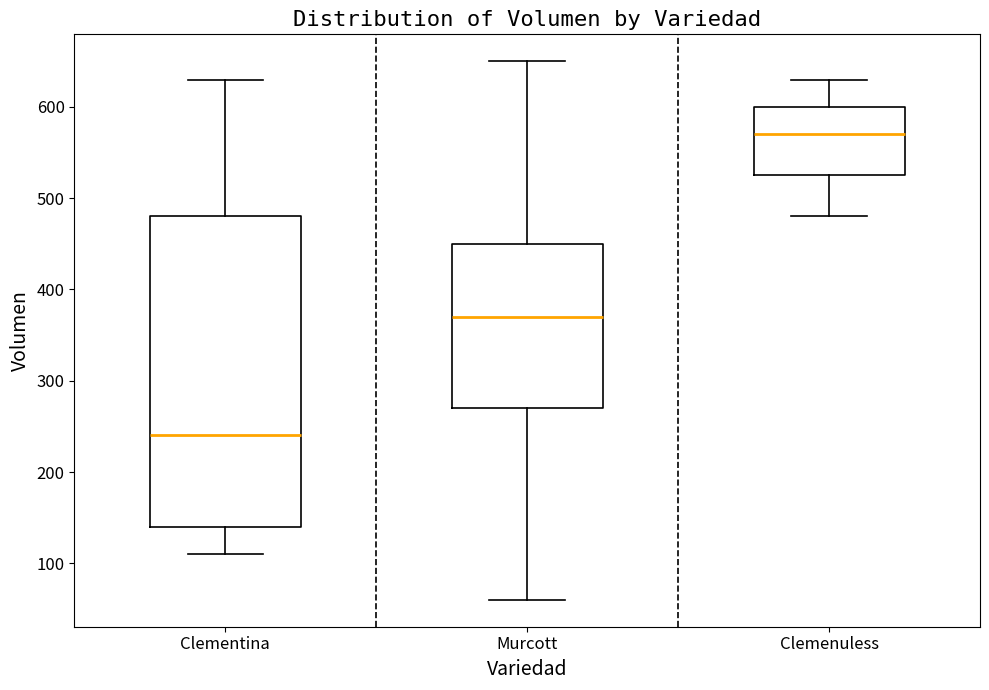

Where does the lower whisker of the box for Clemenuless end on the y-axis? The values are not printed on the chart, so give them approximately, as read against the axis.

480